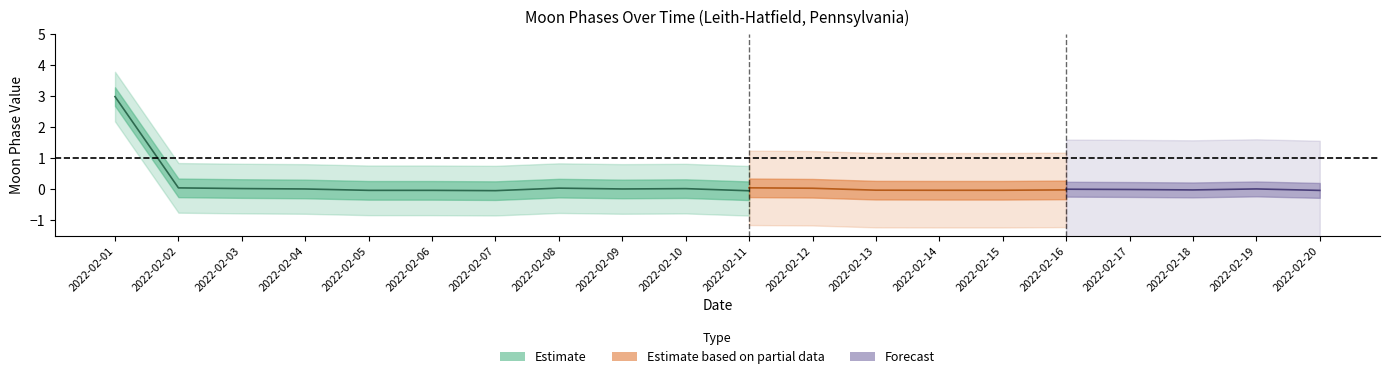

How many lines are shown in the chart?

3